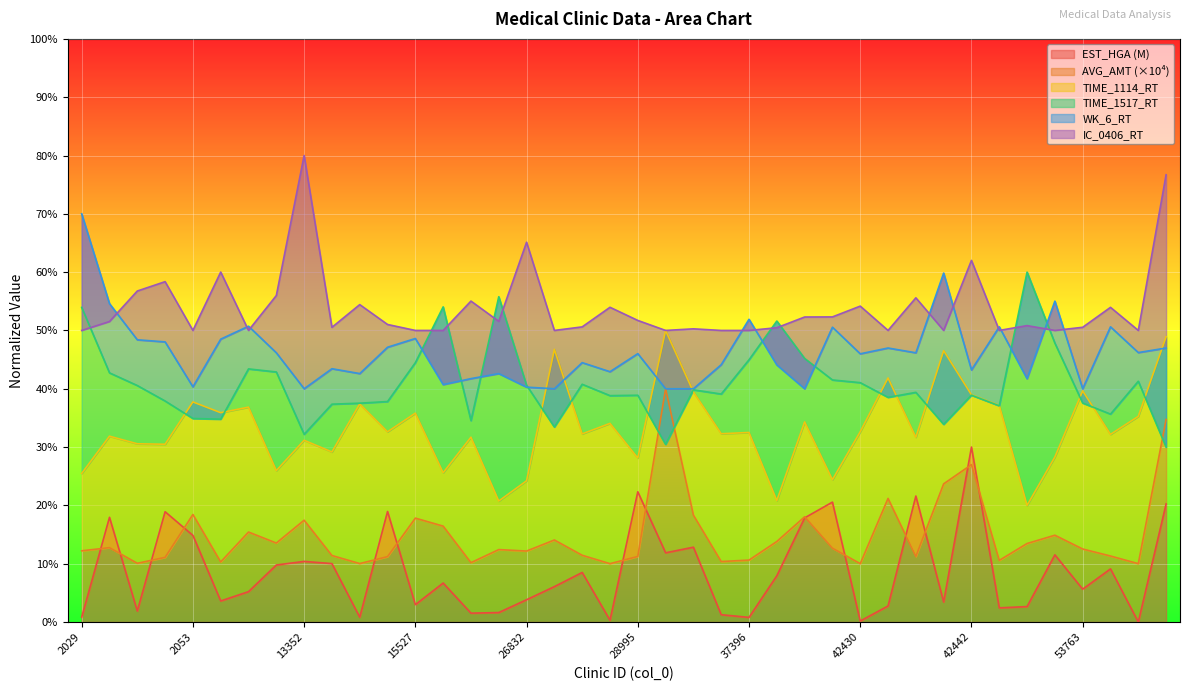

What is the sum of the EST_HGA values at 13347 and 26838?

15.8